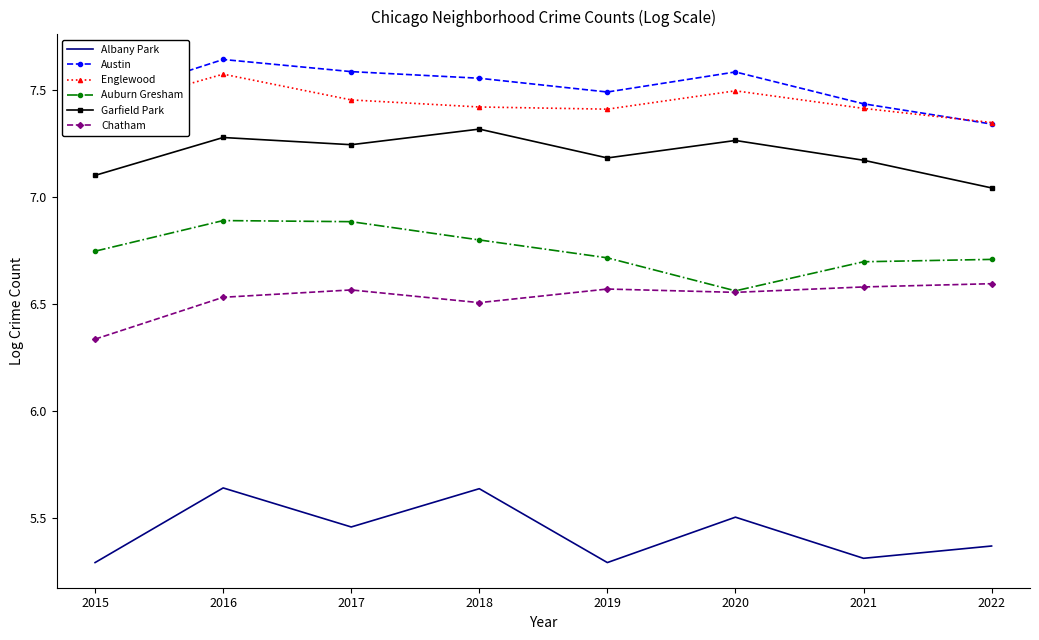

Is the value of Chatham at 2017 greater than the value of Albany Park at 2018?

Yes